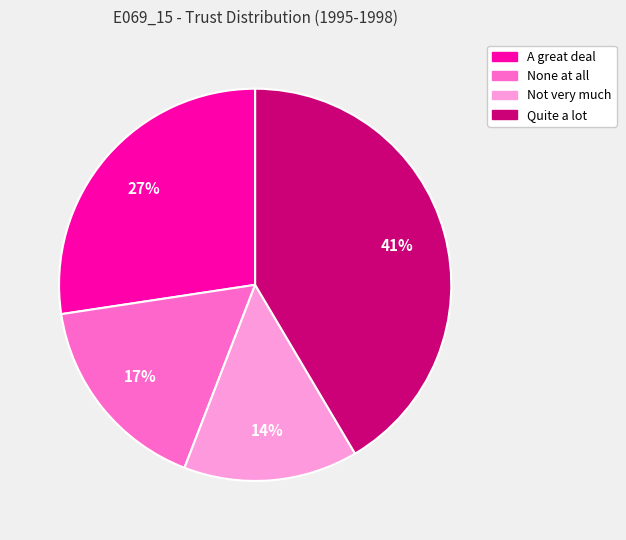

Between None at all and A great deal, which is larger?

A great deal